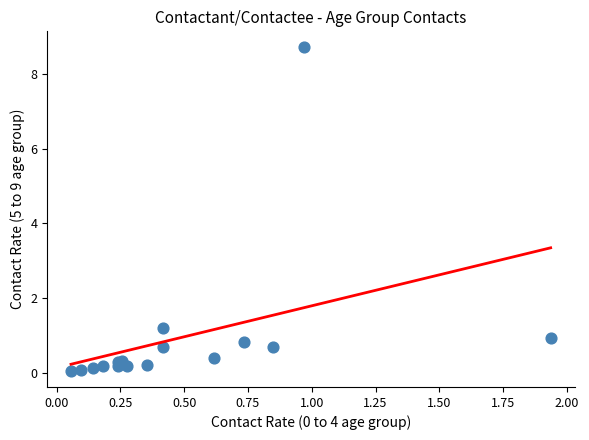

What Y value in the scatter plot is closest to 4?

1.2